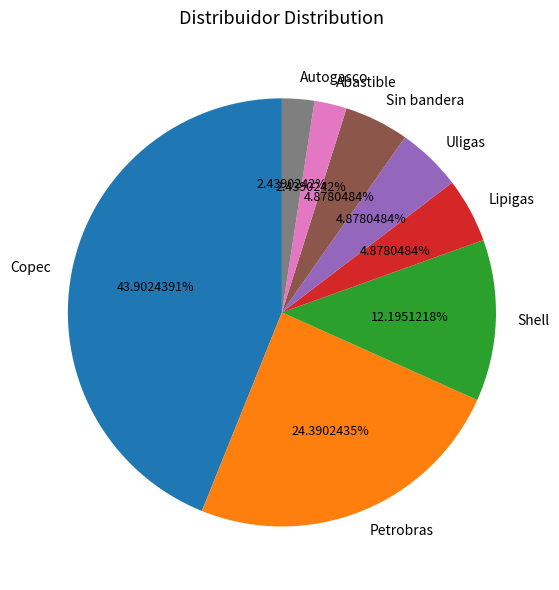

To the nearest percent, what is the difference between the largest and smallest slice percentages?

41%